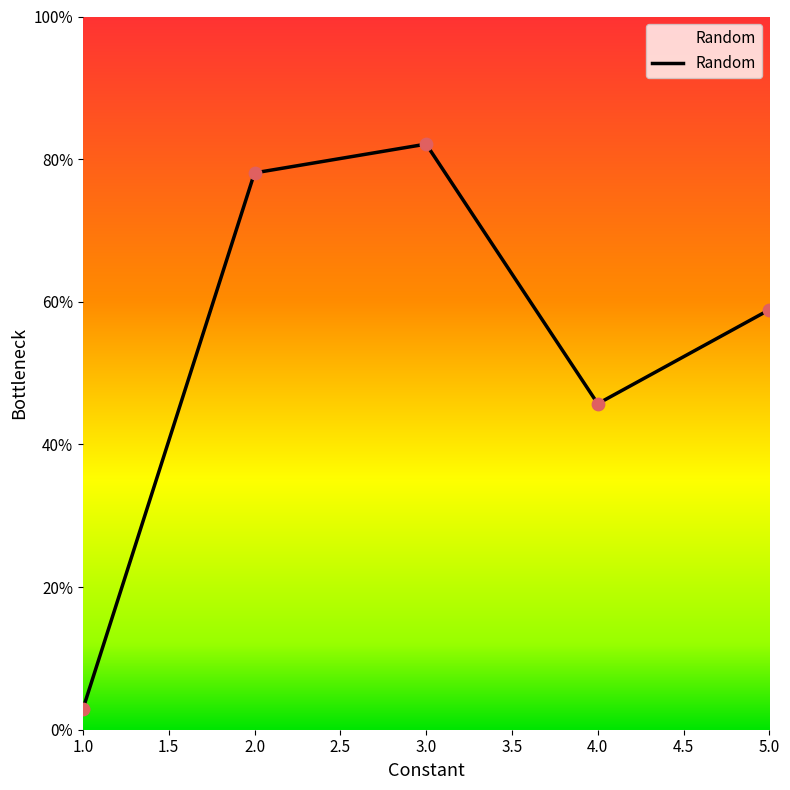

Is this an area chart (filled region under the line)?

Yes